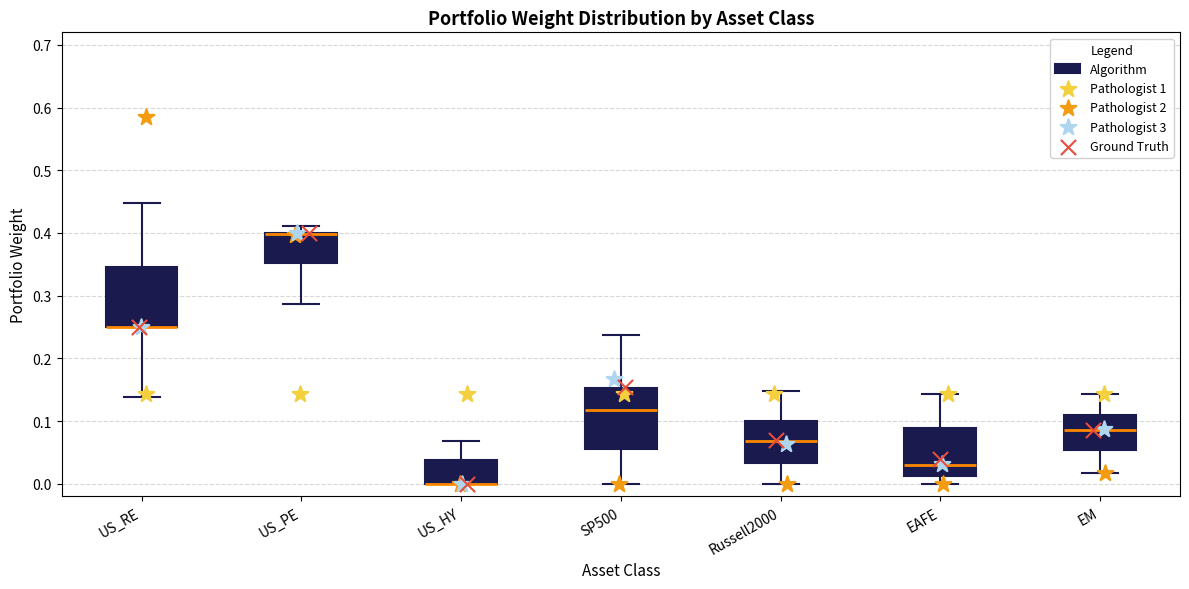

Reading left to right, read every box against the y-axis: the position of its median line, the range the box covers, and the ends of its whiskers. The values are not printed on the chart, so give them approximately, as read against the axis.

US_RE: median 0.25 (drawn on the box's lower edge), box 0.25 to 0.35, whiskers 0.14 to 0.45
US_PE: median 0.40 (drawn on the box's upper edge), box 0.35 to 0.40, whiskers 0.29 to 0.41
US_HY: median 0.00 (drawn on the box's lower edge), box 0.00 to 0.04, whiskers 0.00 to 0.07
SP500: median 0.12, box 0.05 to 0.15, whiskers 0.00 to 0.24
Russell2000: median 0.07, box 0.03 to 0.10, whiskers 0.00 to 0.15
EAFE: median 0.03, box 0.01 to 0.09, whiskers 0.00 to 0.14
EM: median 0.09, box 0.05 to 0.11, whiskers 0.02 to 0.14